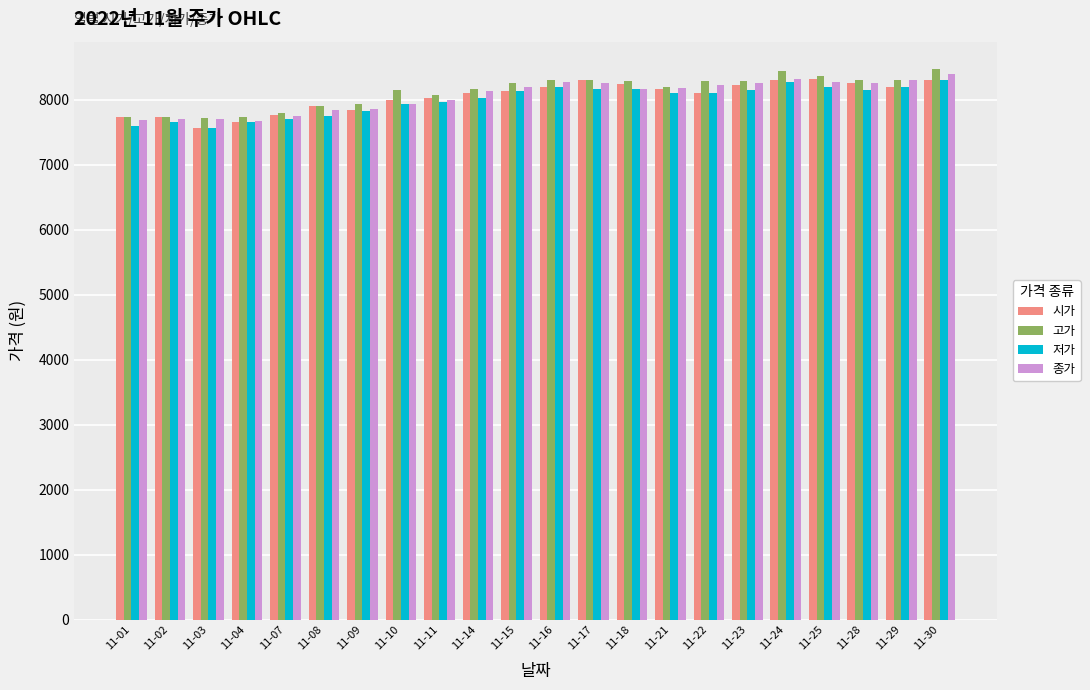

Read the 고가 value at 11-21, to the nearest 100.

8200